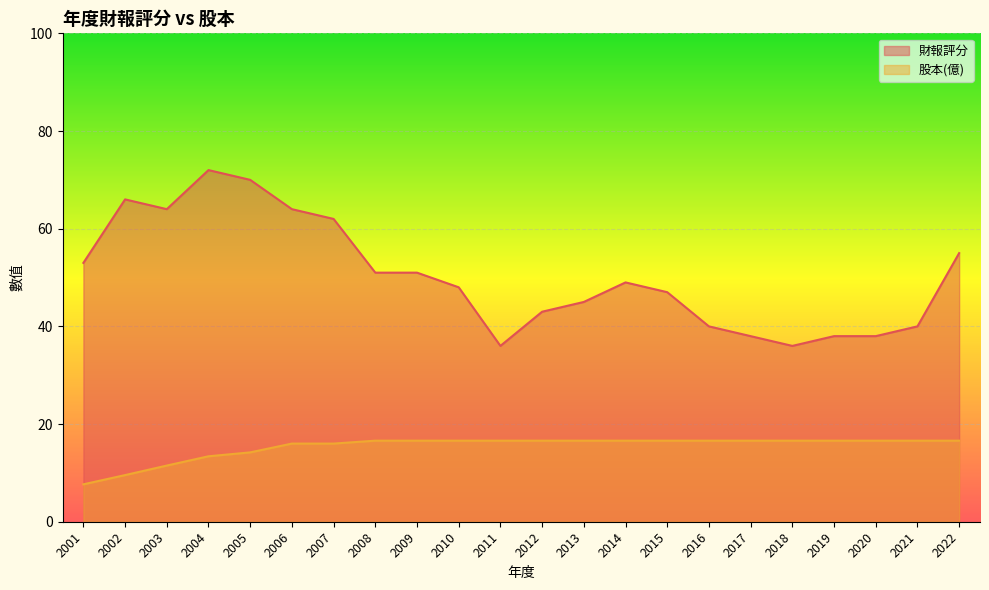

Rank the categories by 財報評分 value from lowest to highest.

2011, 2018, 2017, 2019, 2020, 2016, 2021, 2012, 2013, 2015, 2010, 2014, 2008, 2009, 2001, 2022, 2007, 2003, 2006, 2002, 2005, 2004